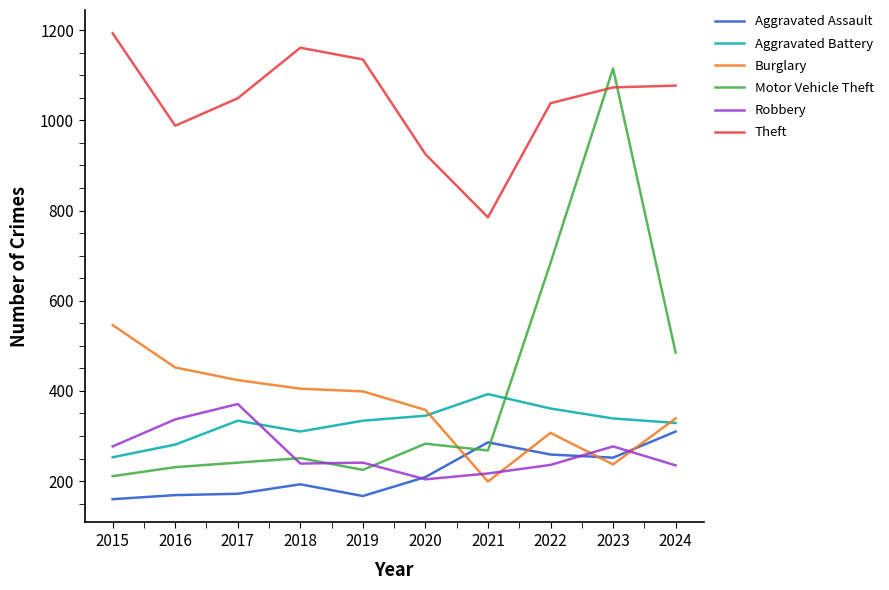

How many series are shown in this chart?

6